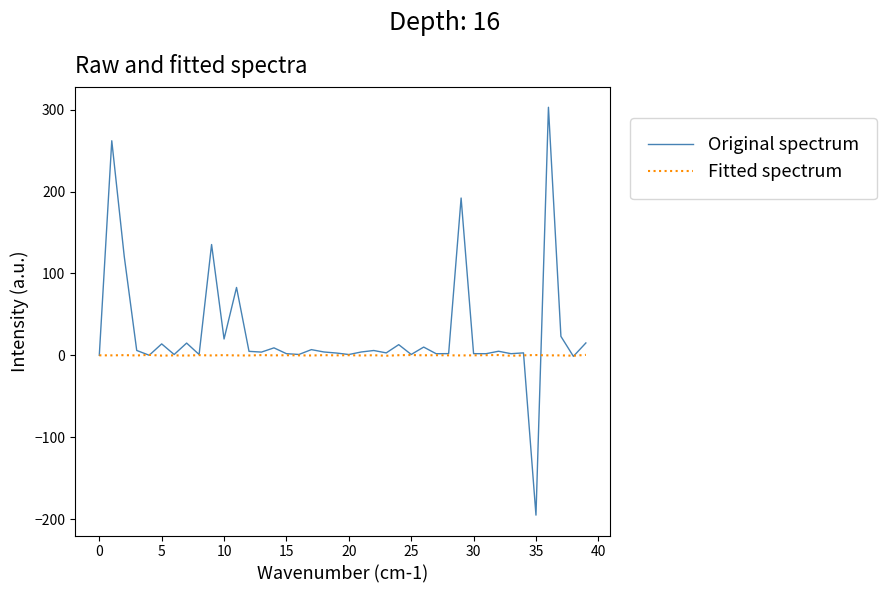

What is the greatest value displayed?

303.1